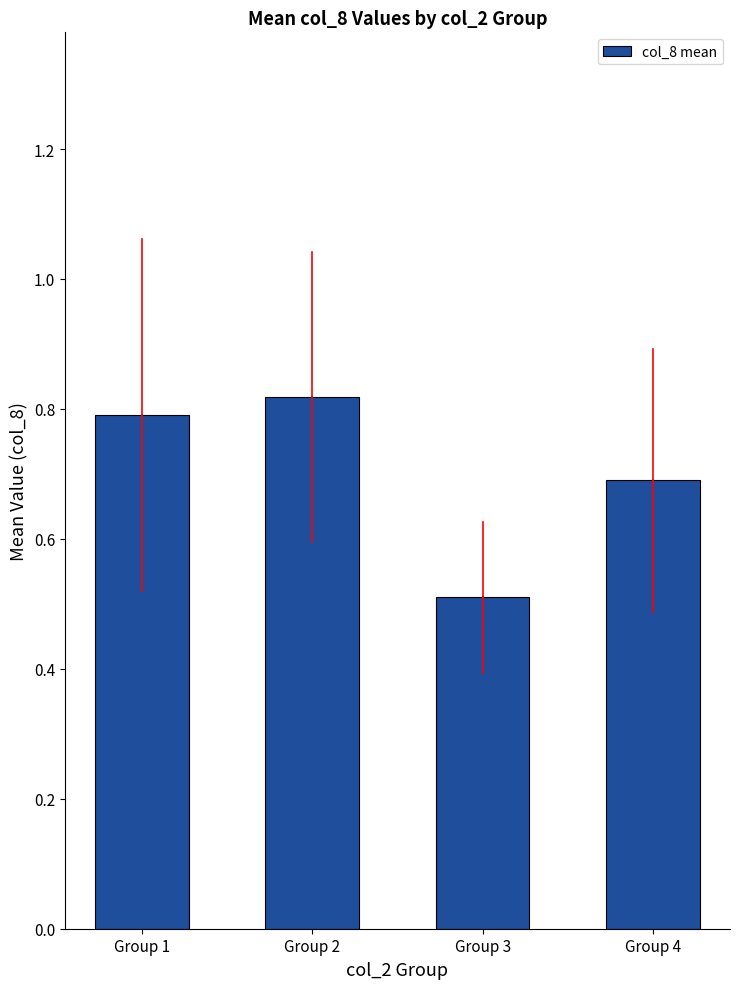

The value at Group 3 is 0.2. True or false?

False